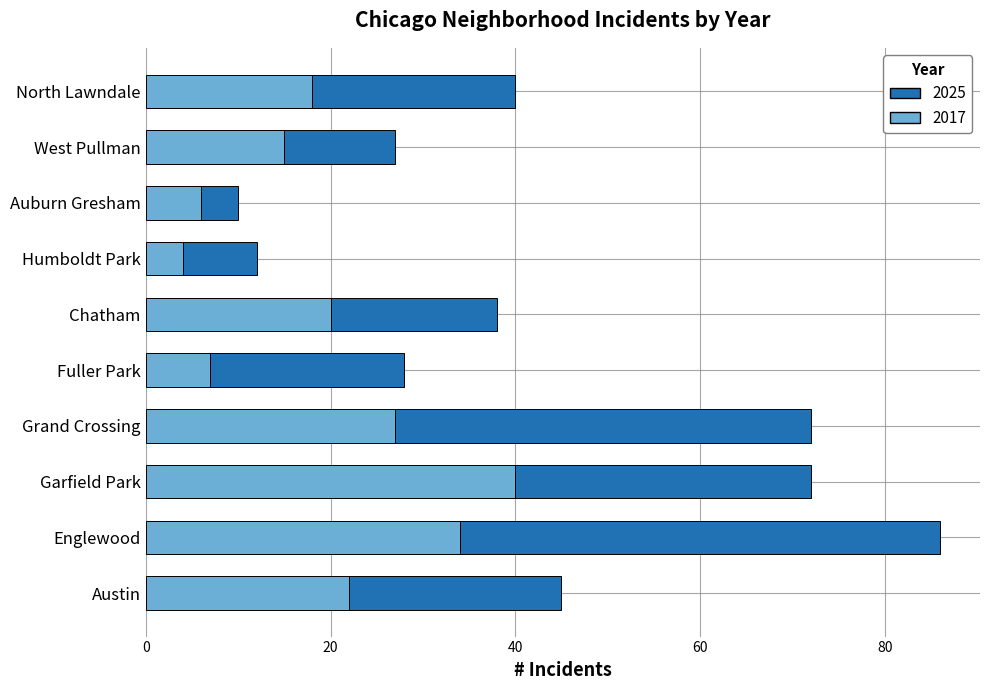

The value of 2017 at Fuller Park is 7. True or false?

True